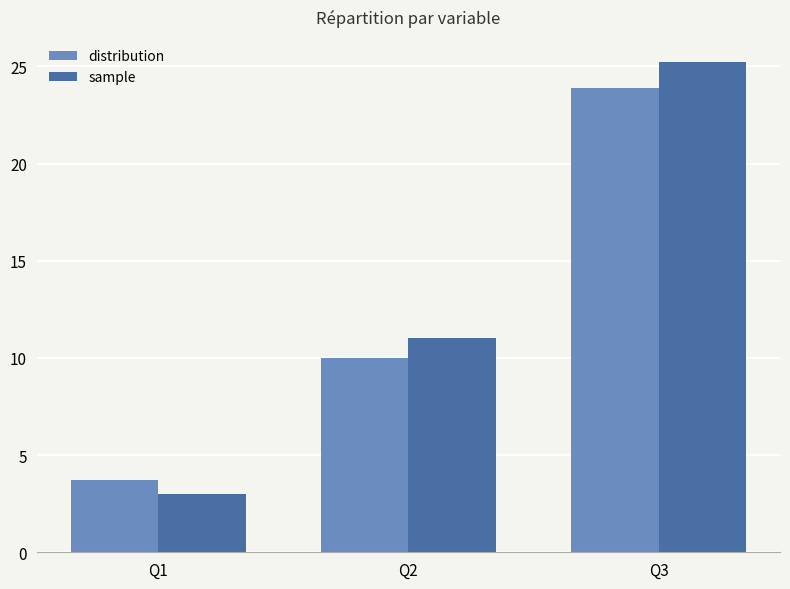

At which category does the chart reach its peak across all series?

Q3